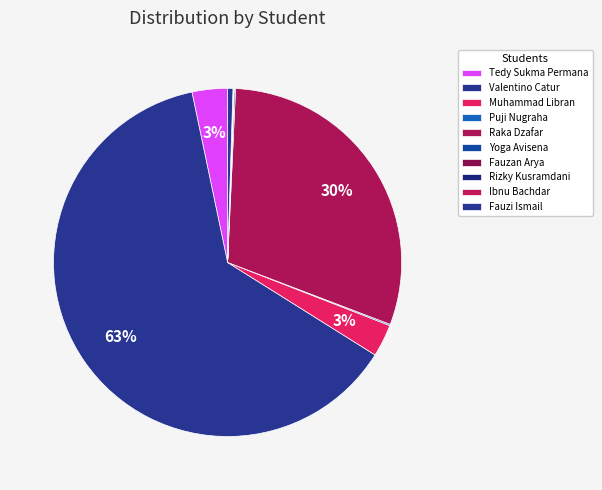

What percentage is NOT represented by Raka Dzafar?

69.9%